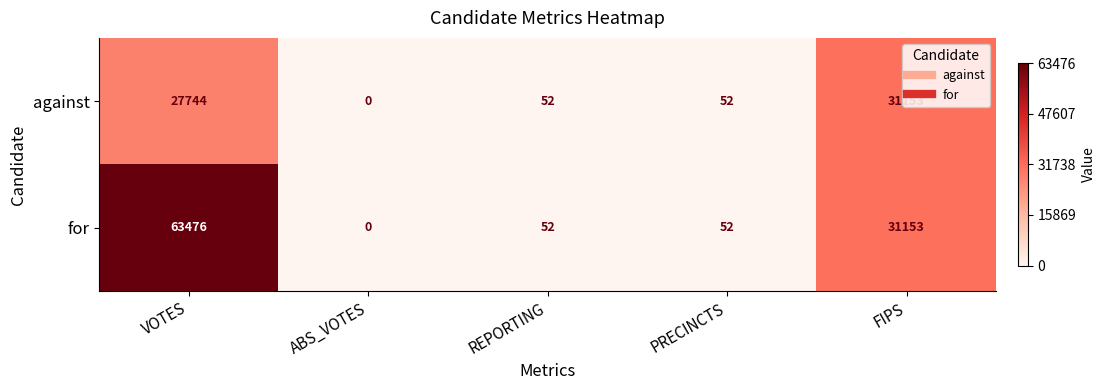

Which category has the highest value across all series?

VOTES